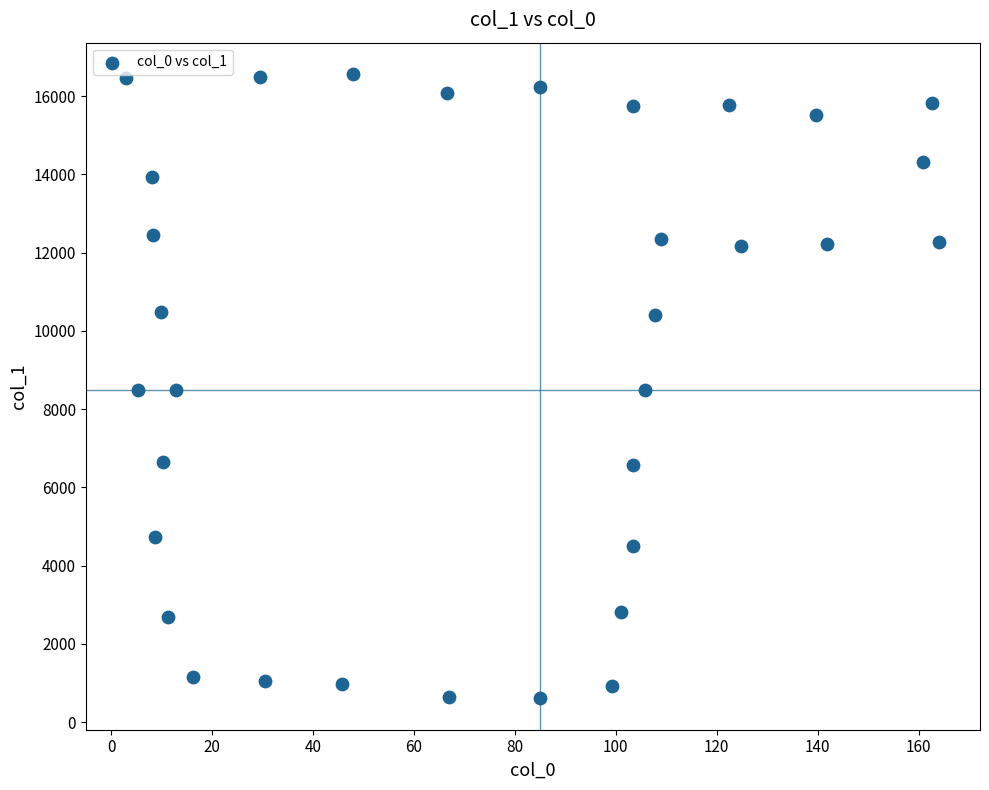

What is the range of Y values (max minus min)?

15967.6